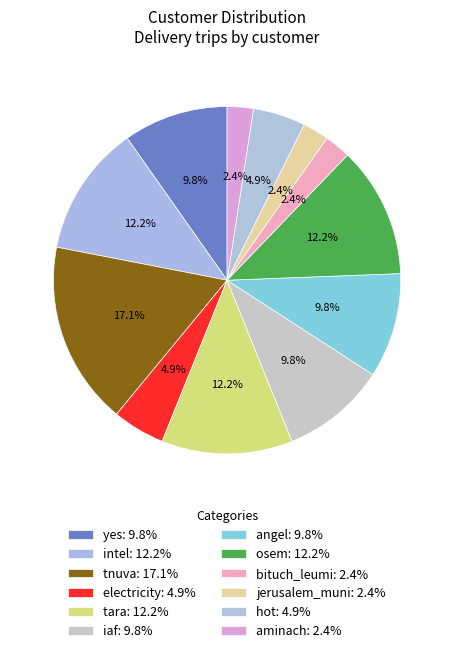

Count the number of slices in the pie.

12